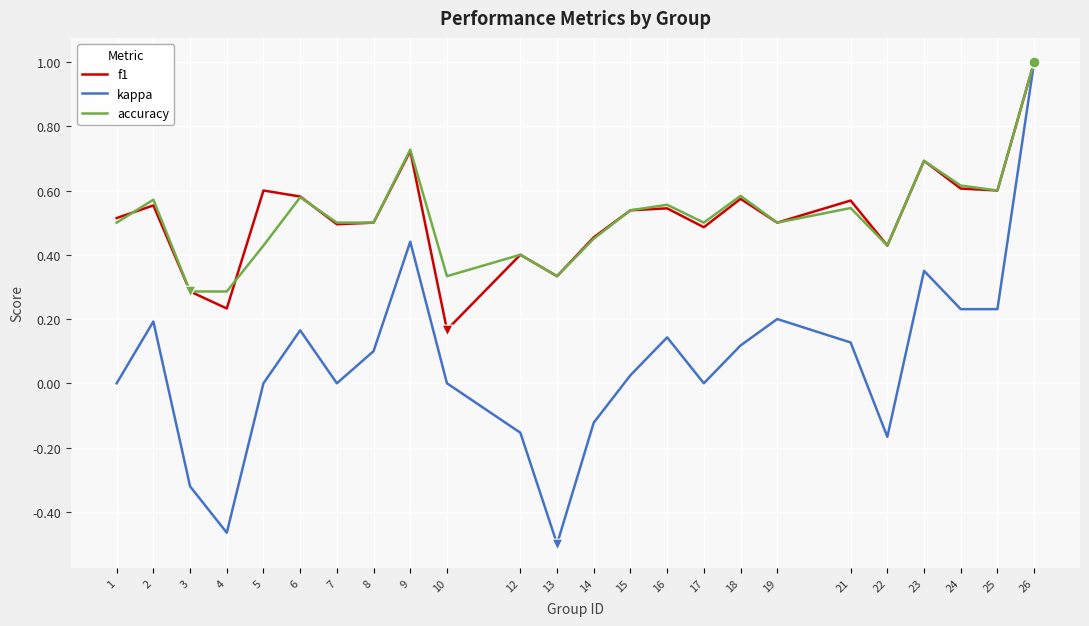

Is the value of kappa at 8 greater than the value of f1 at 4?

No